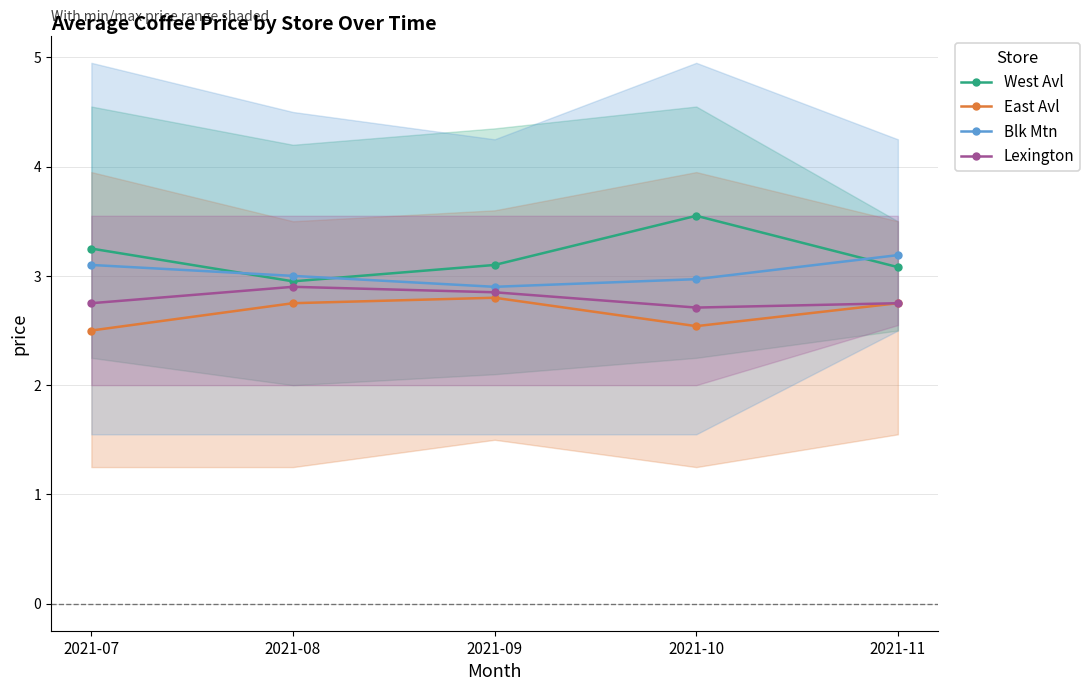

What is the total value across all series at 2021-09?

11.7